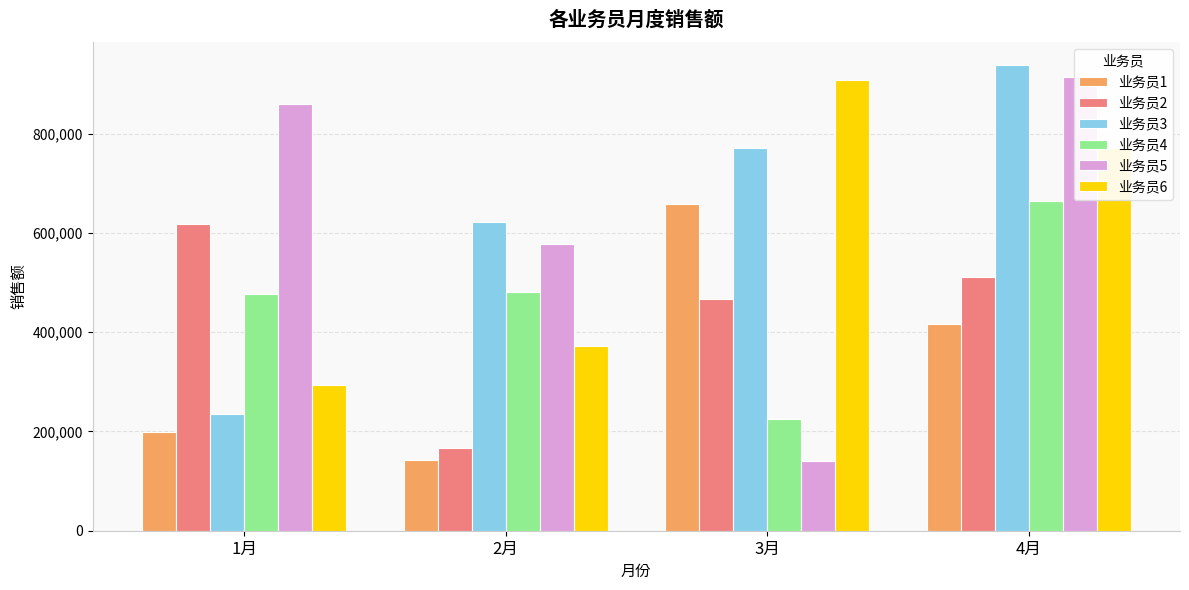

The value of 业务员2 at 4月 is 915960. True or false?

False